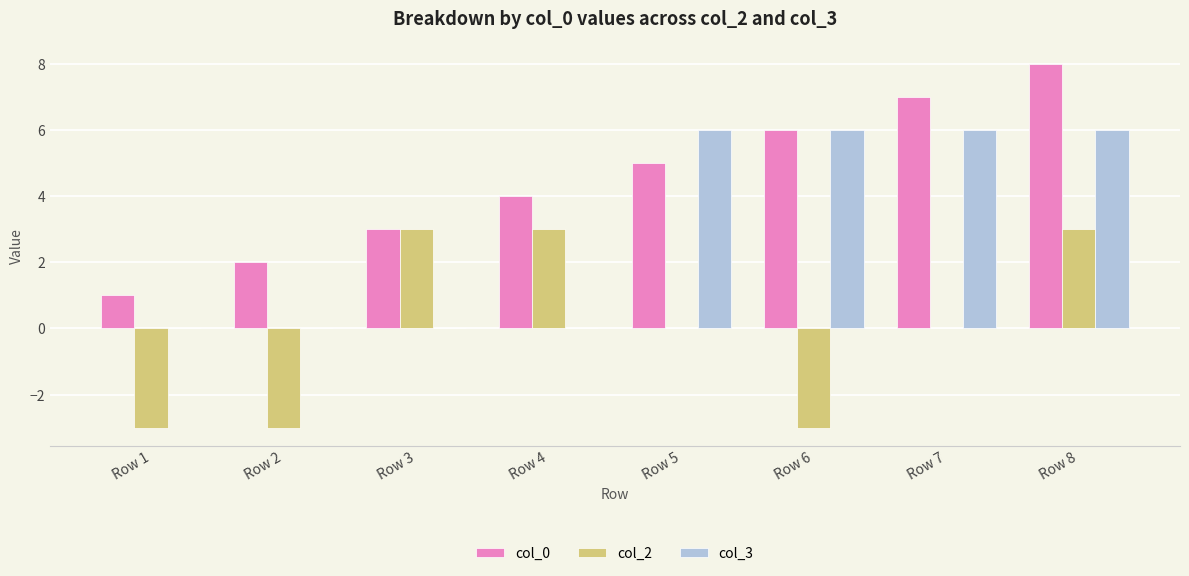

The value of col_3 at Row 7 is 6. True or false?

True